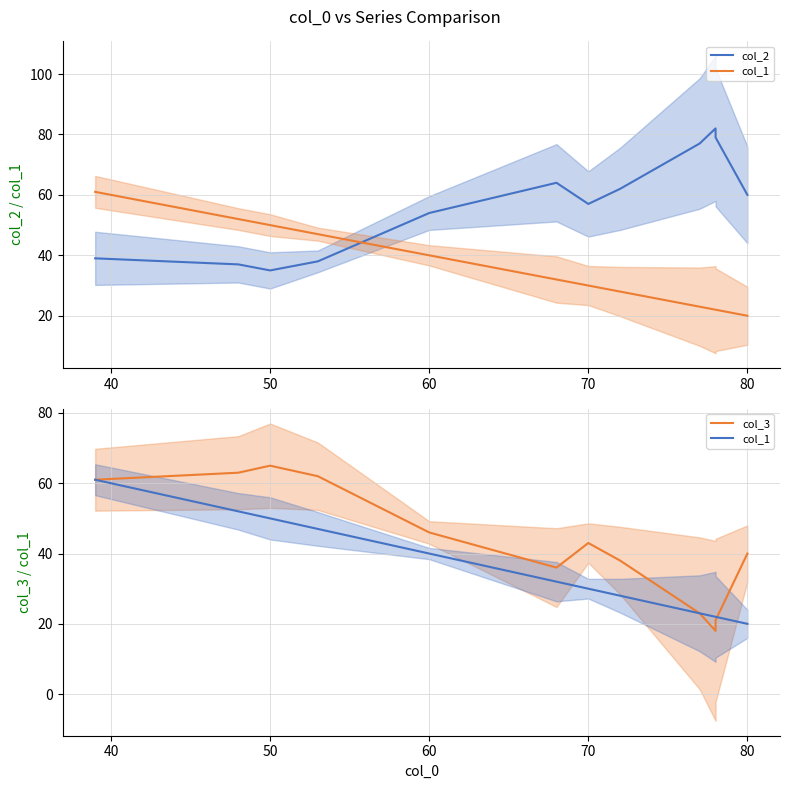

Reading left to right, extract all data points from this chart.

col_2: 39	37	35	38	54	64	57	62	77	82	79	60
col_1: 61	52	50	47	40	32	30	28	23	22	22	20
col_3: 61	63	65	62	46	36	43	38	23	18	21	40